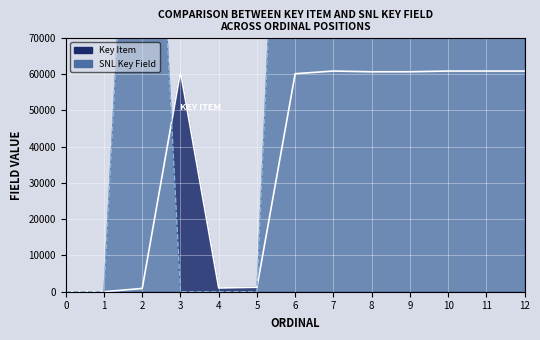

Which series ends up on top after the final intersection of SNL Key Field and Key Item?

SNL Key Field